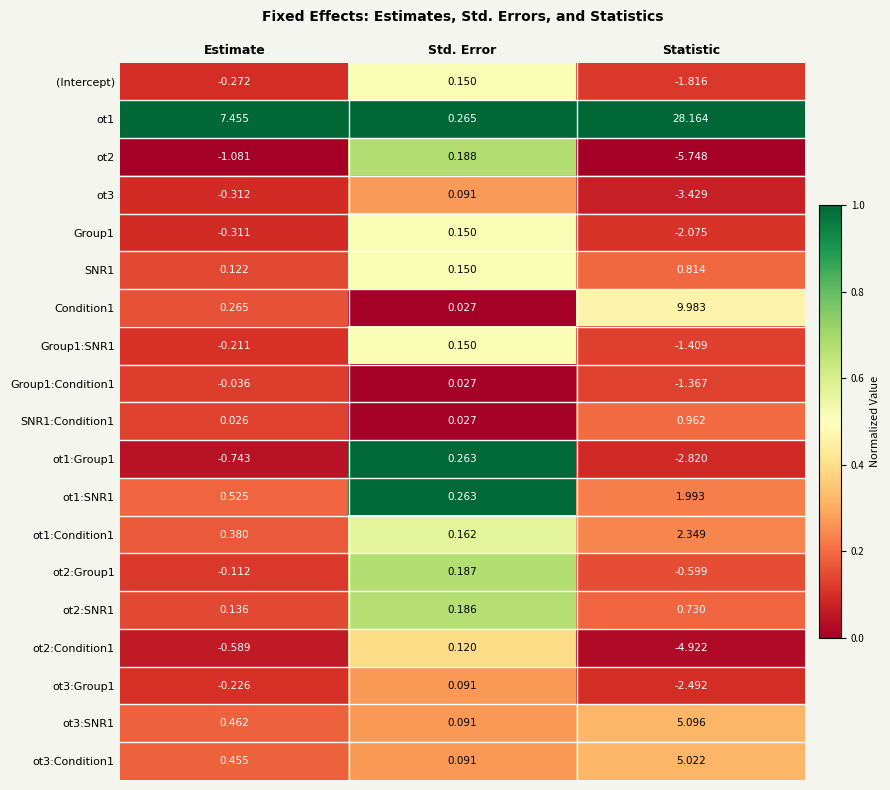

At which label does ot2:Group1 reach its minimum?

Statistic